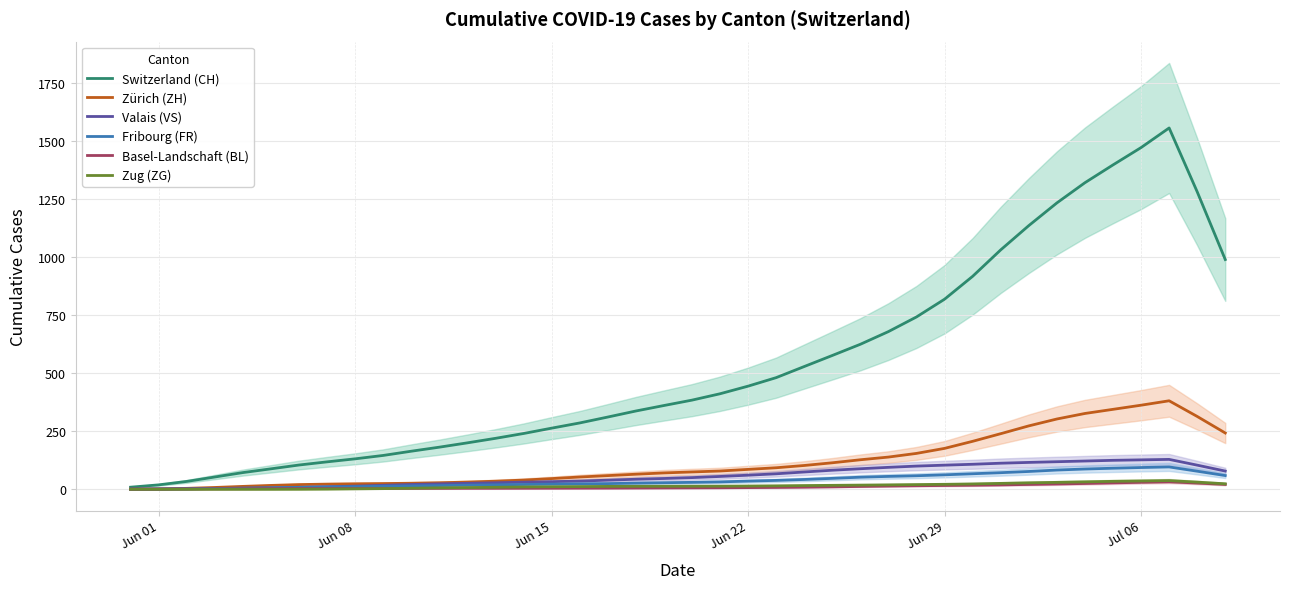

The value of Valais (VS) at 38 is 42.3. True or false?

False